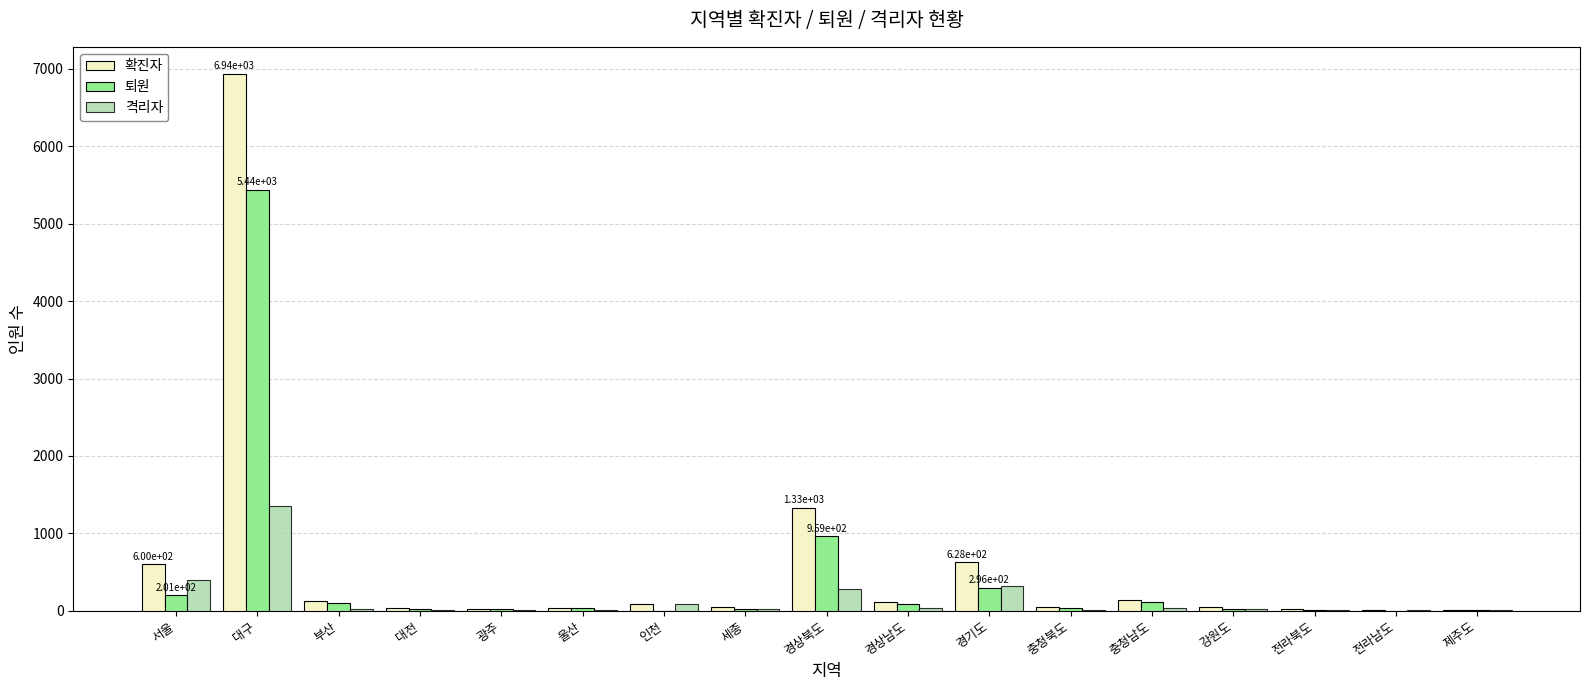

What is the difference between the 격리자 values at 서울 and 경상남도?

368